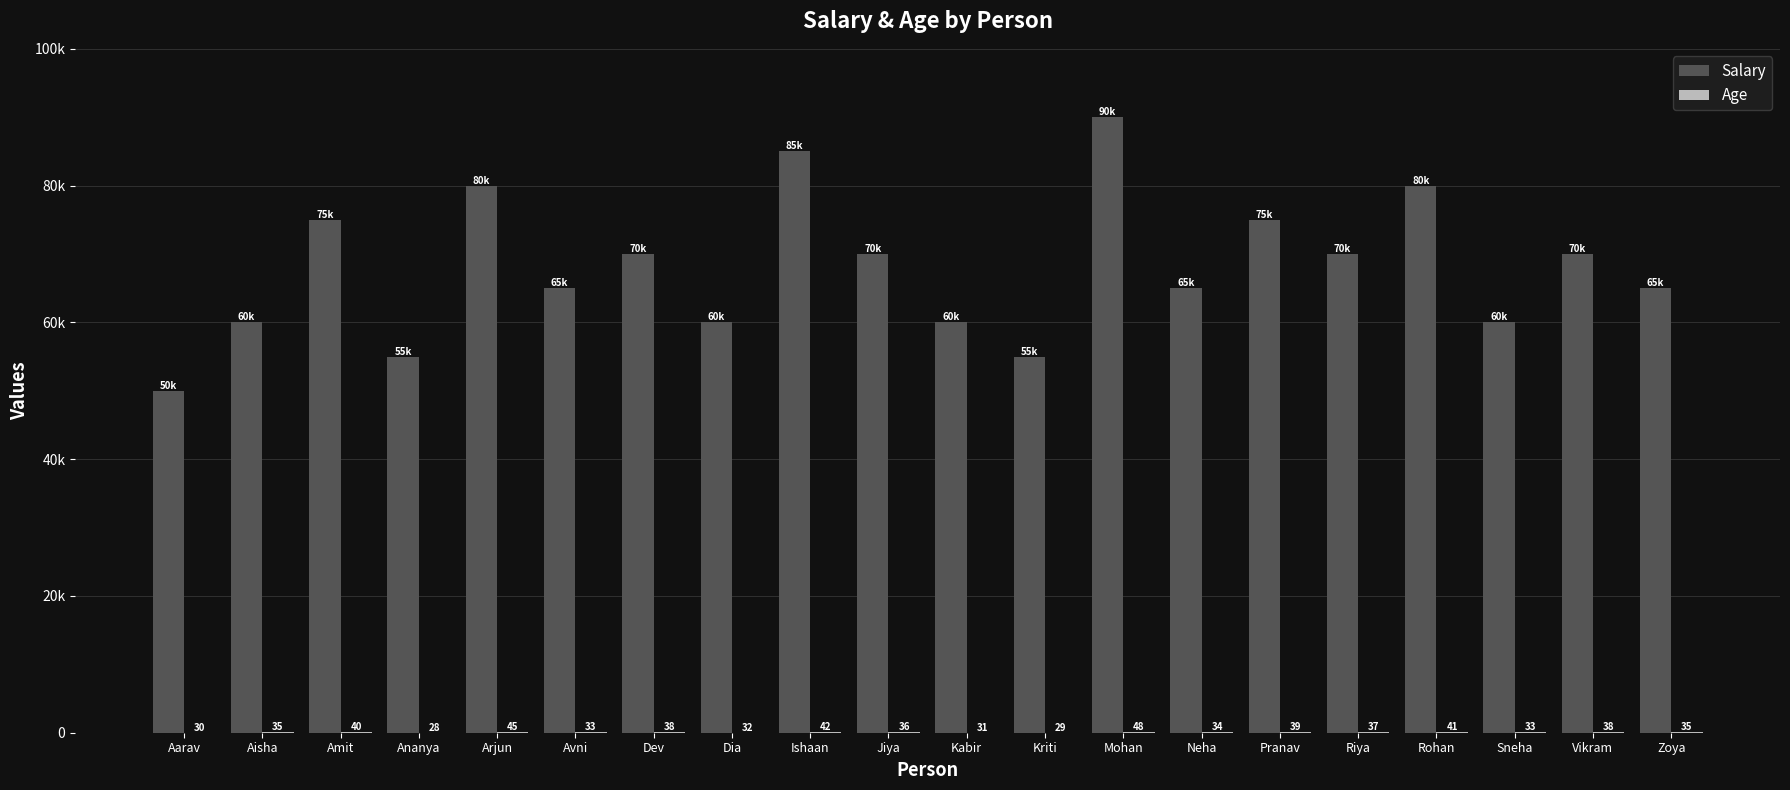

The Age series shows 29 at Kriti. True or false?

True